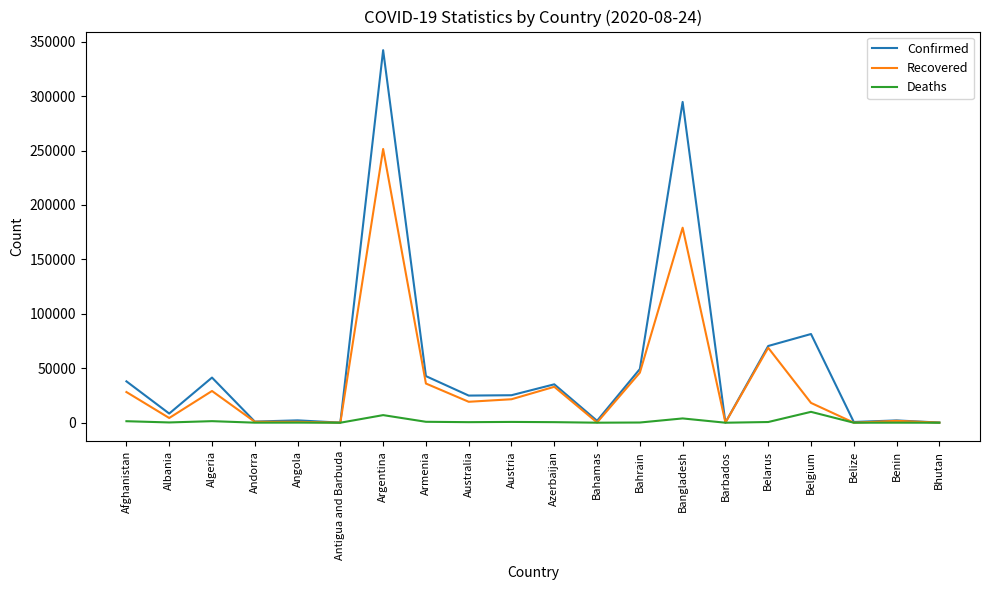

Rank the series by their average value, from lowest to highest.

Deaths, Recovered, Confirmed